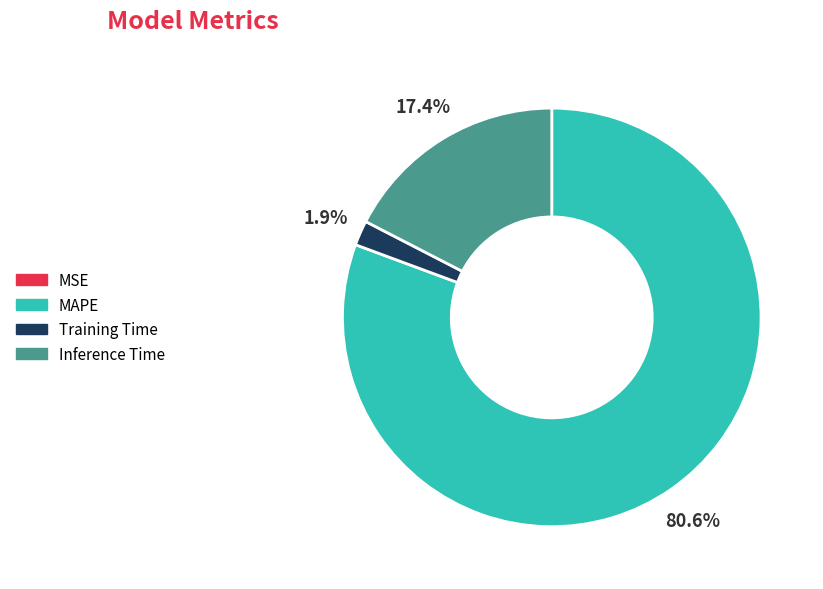

Do MAPE and Inference Time together represent more than half of the pie?

Yes